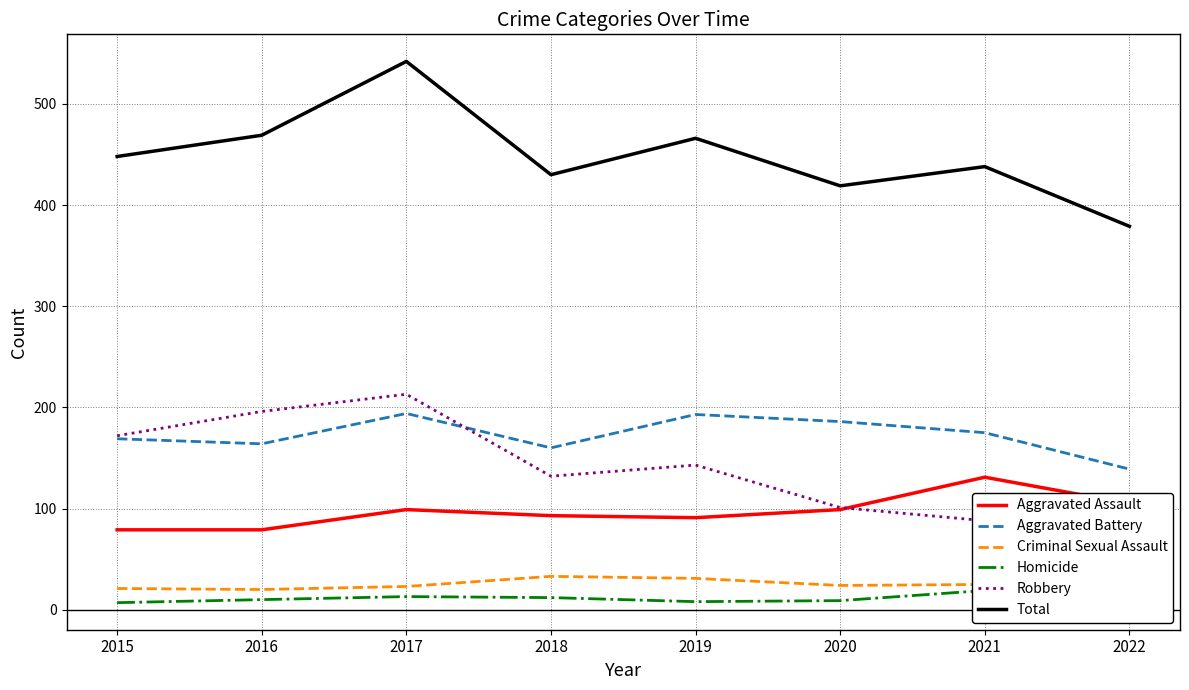

How many series are shown in this chart?

6